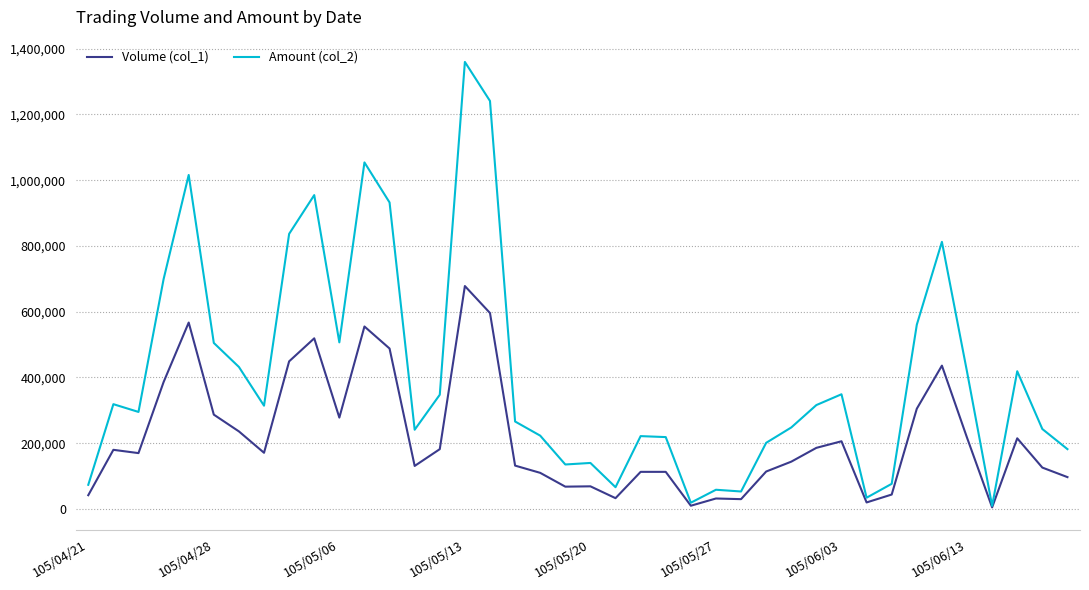

Which series has the largest range (max minus min)?

Amount (col_2)